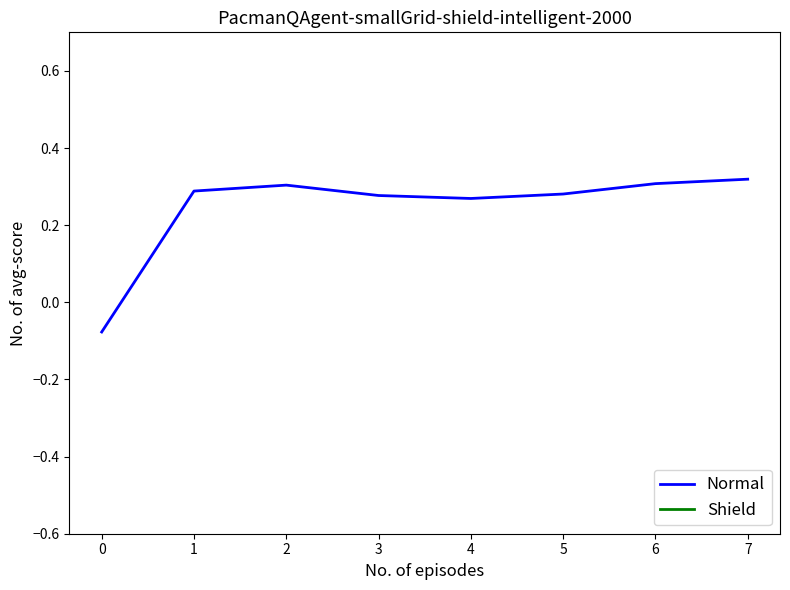

True or false: Normal has a value of 0.2 at 2.

False